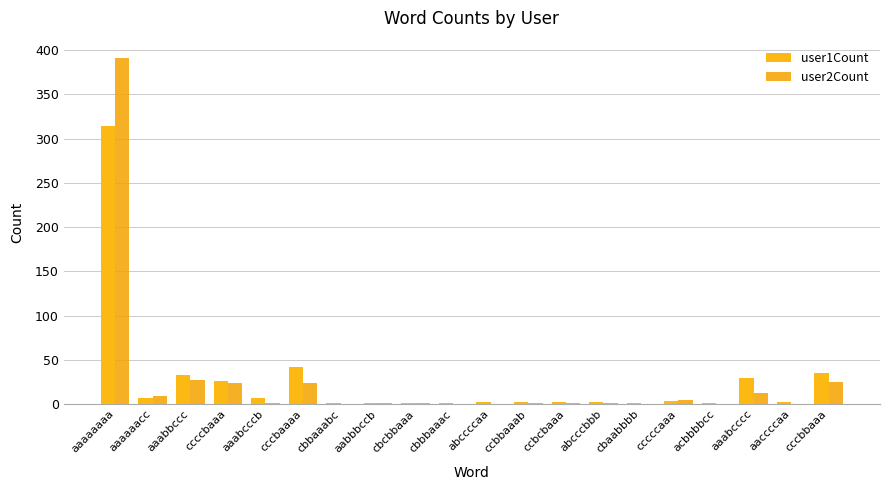

Are the bars grouped side by side (vs. stacked)?

Yes